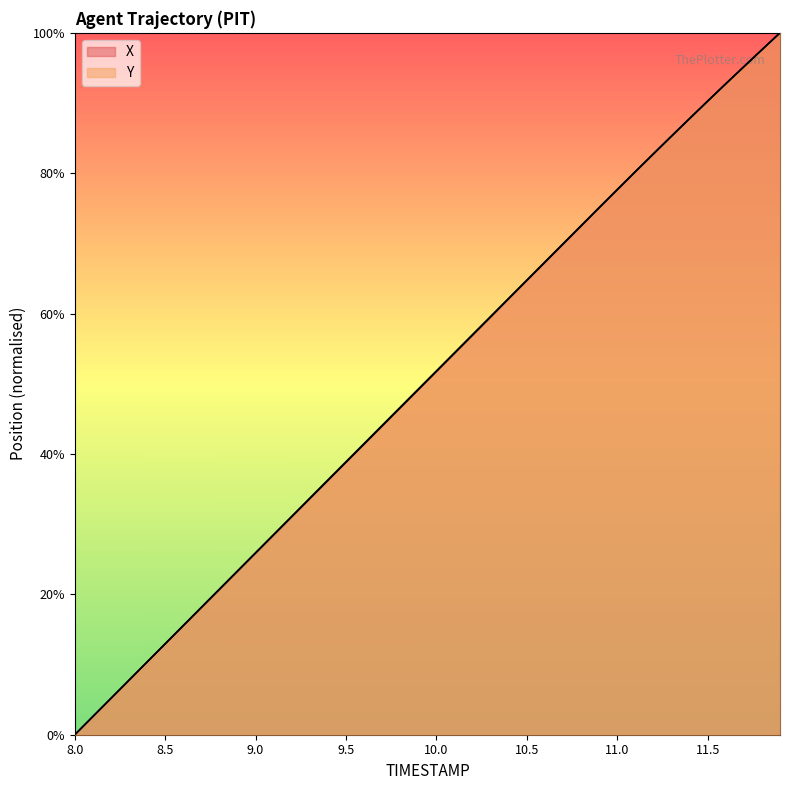

The X series shows 17.0 at 10.2. True or false?

False